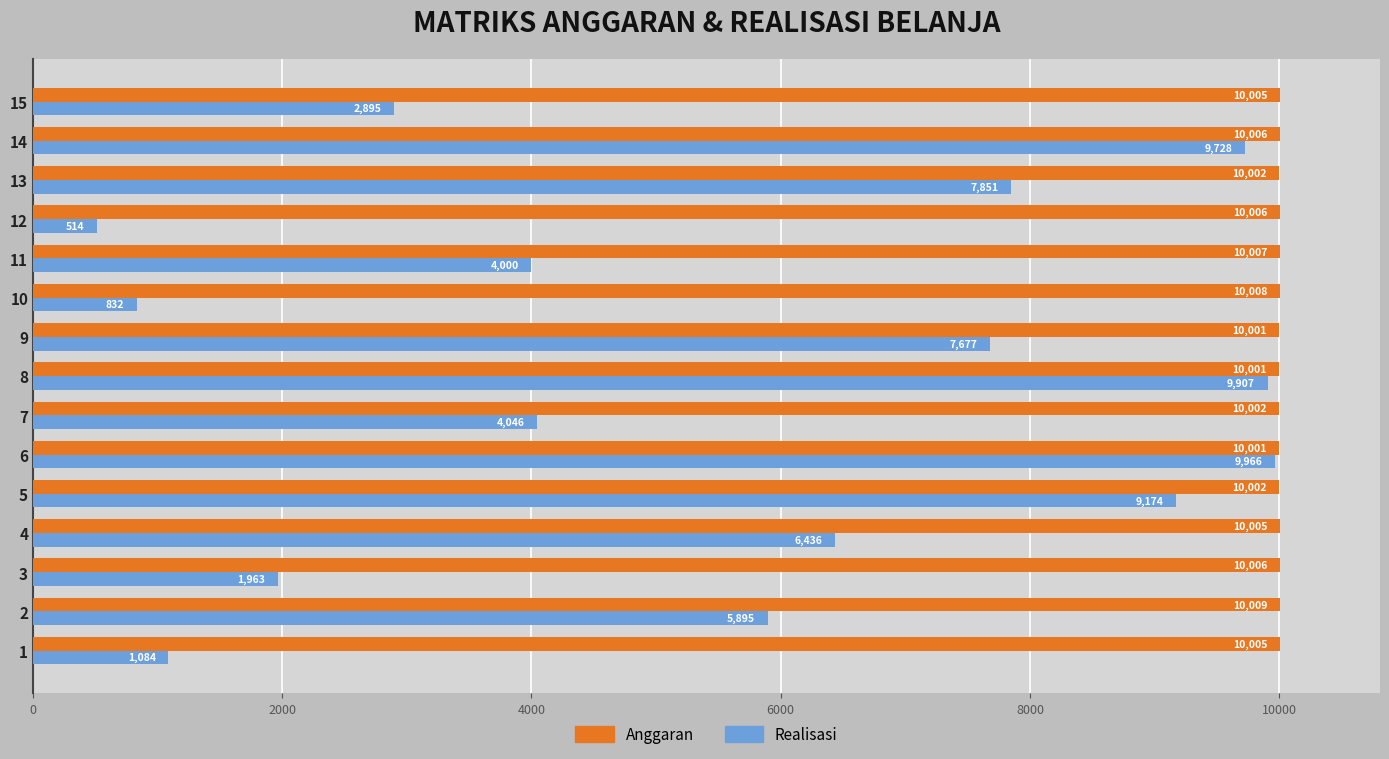

Which series has the largest total across all categories?

Anggaran